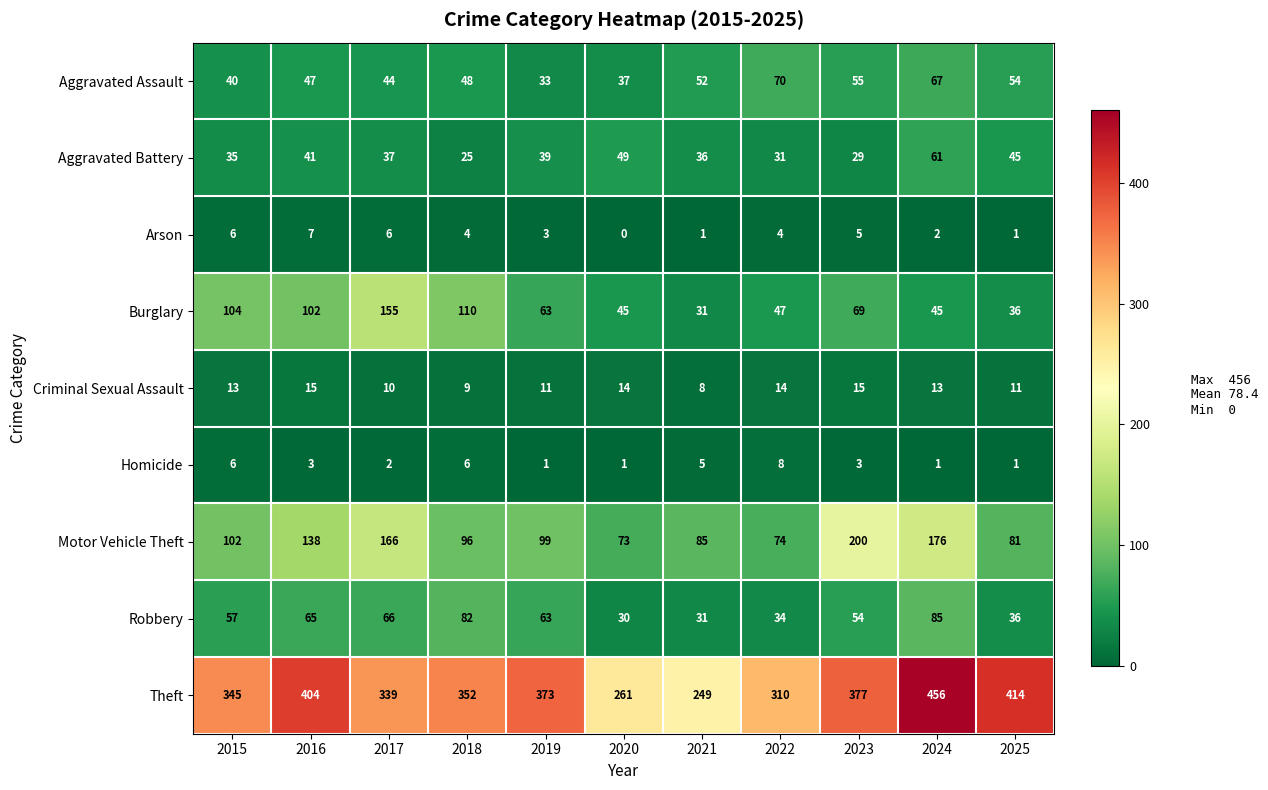

Which series has the largest total across all categories?

Theft